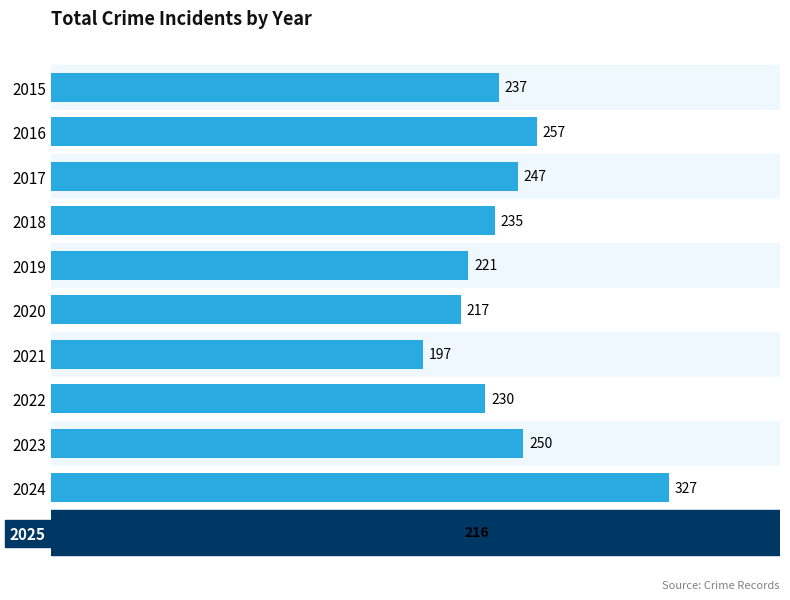

Between 2021 and 2018, which is larger?

2018